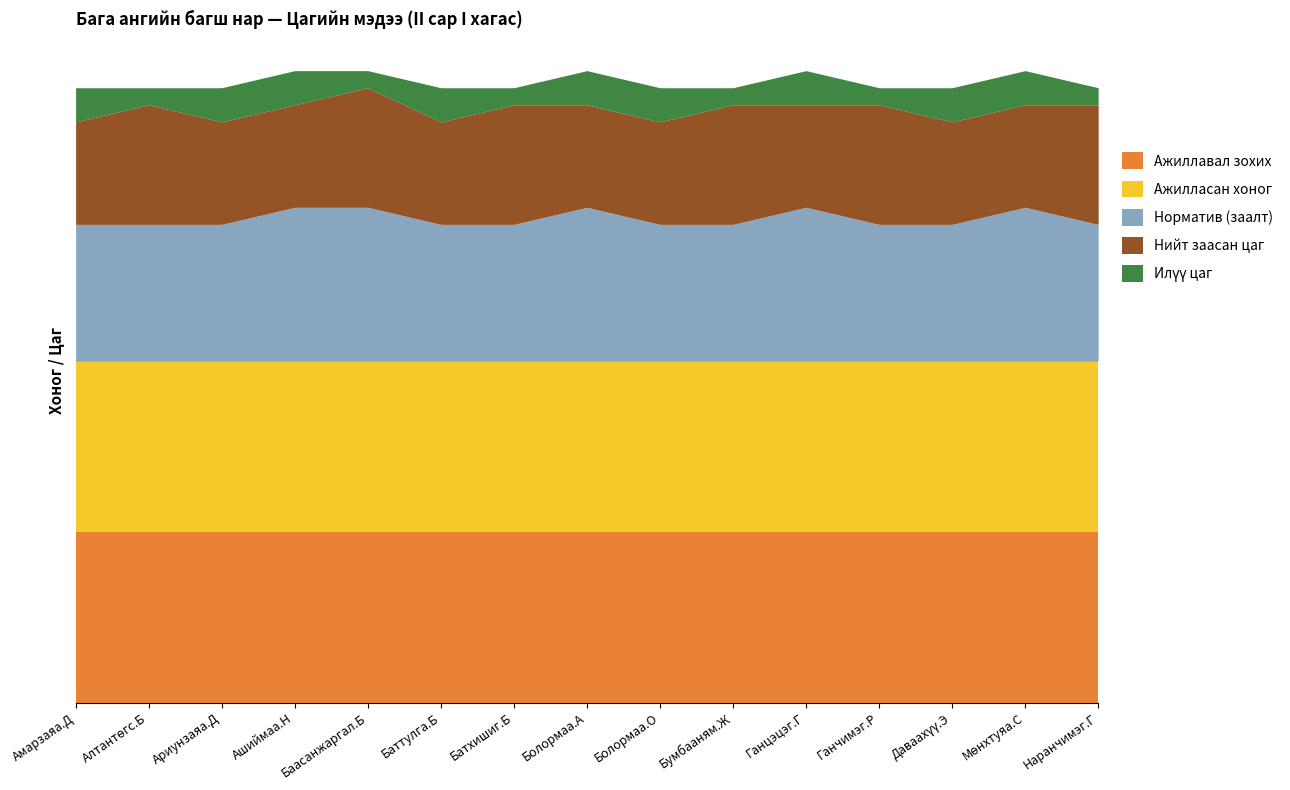

True or false: Ажилласан хоног and Норматив (заалт) cross at least once.

False